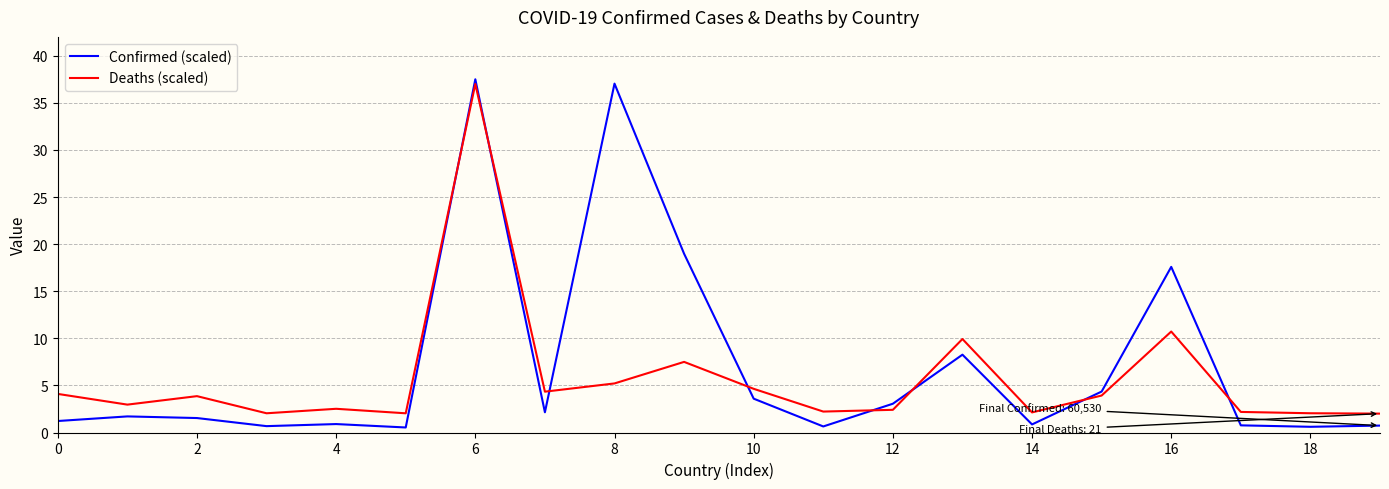

Is this an area chart (filled region under the line)?

No